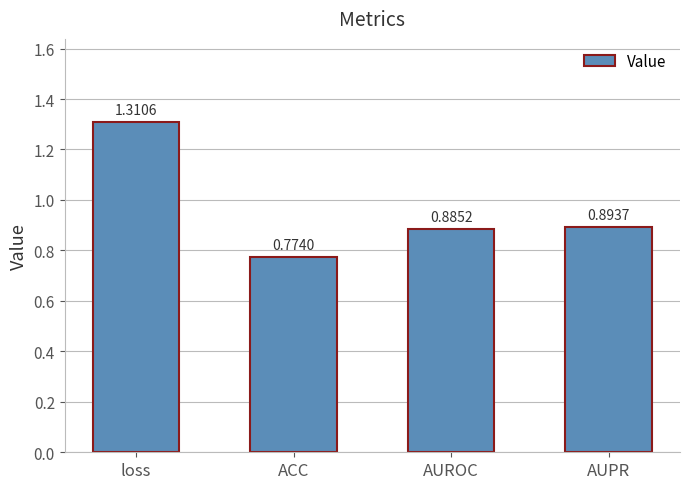

Which has a higher value, ACC or AUROC?

AUROC